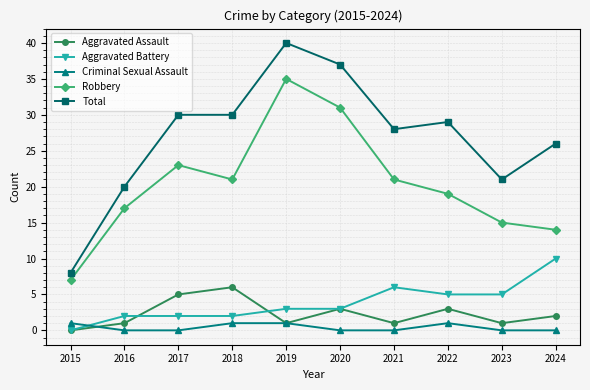

Is the value of Robbery at 2022 greater than the value of Aggravated Assault at 2020?

Yes